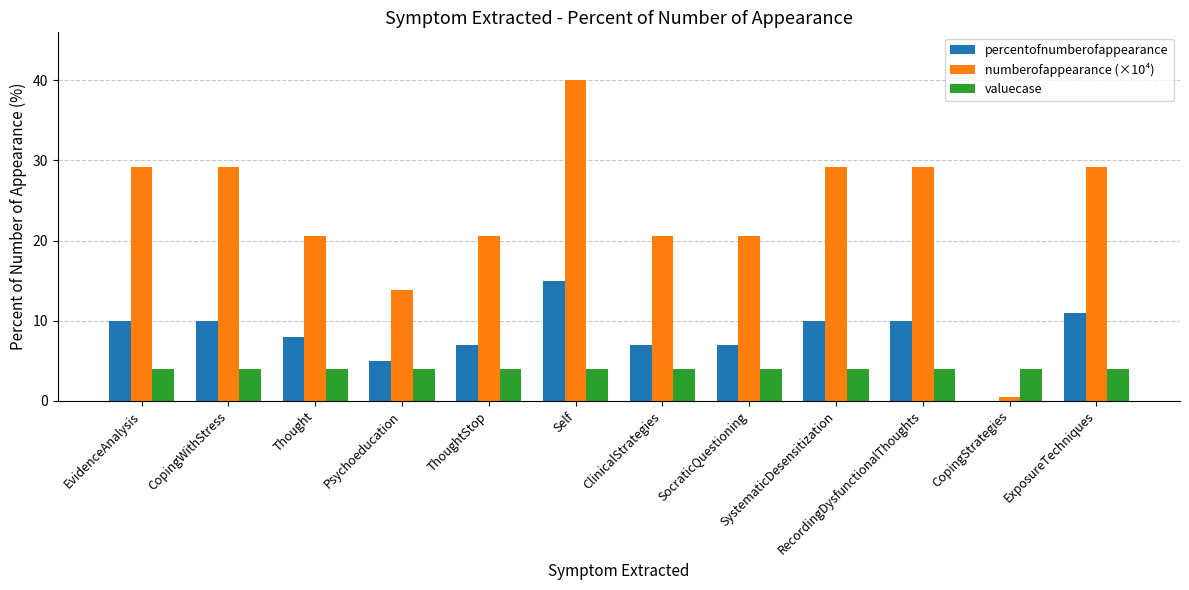

What is the approximate value of percentofnumberofappearance at EvidenceAnalysis?

10.0